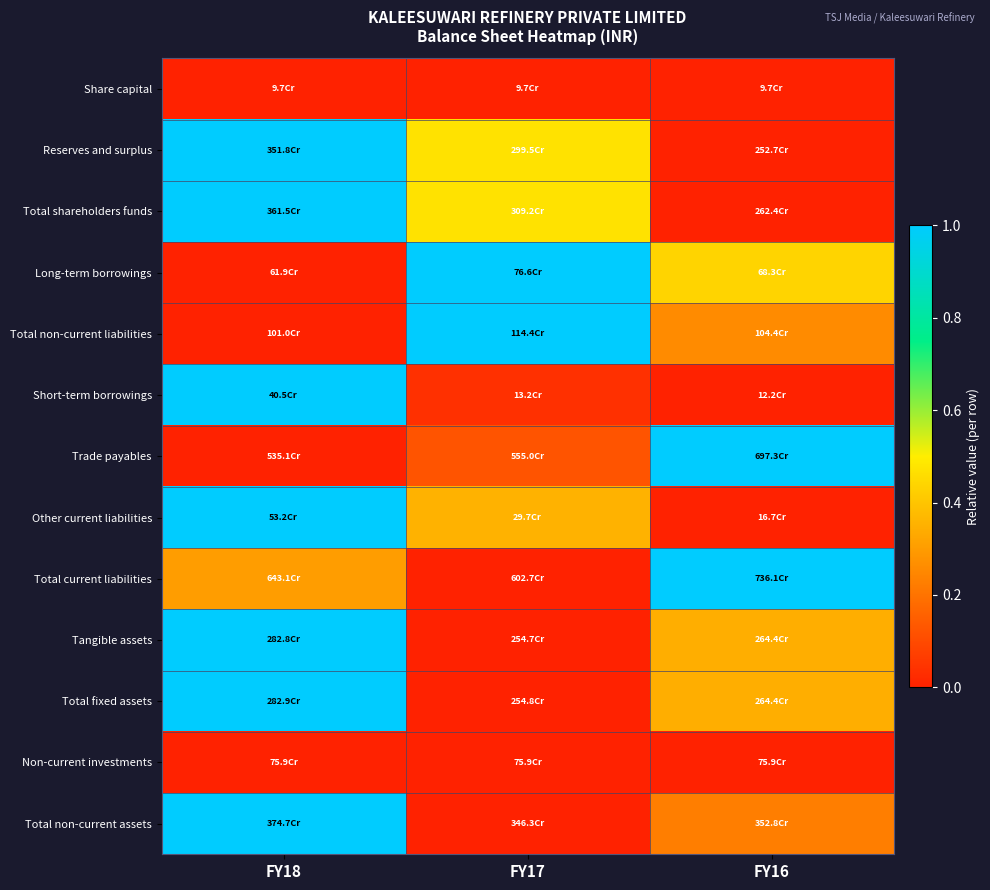

What is the spread (max minus min) of values at FY18?

1.0